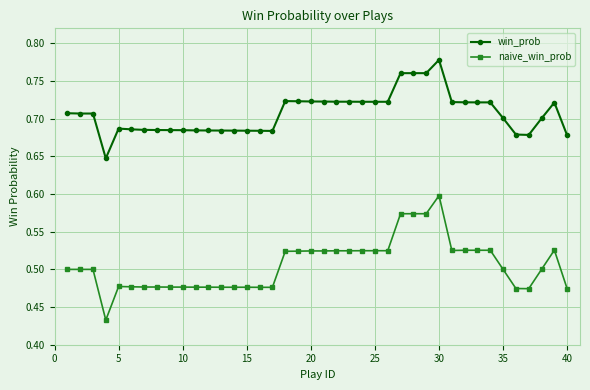

What is the sum of all naive_win_prob values?

20.2